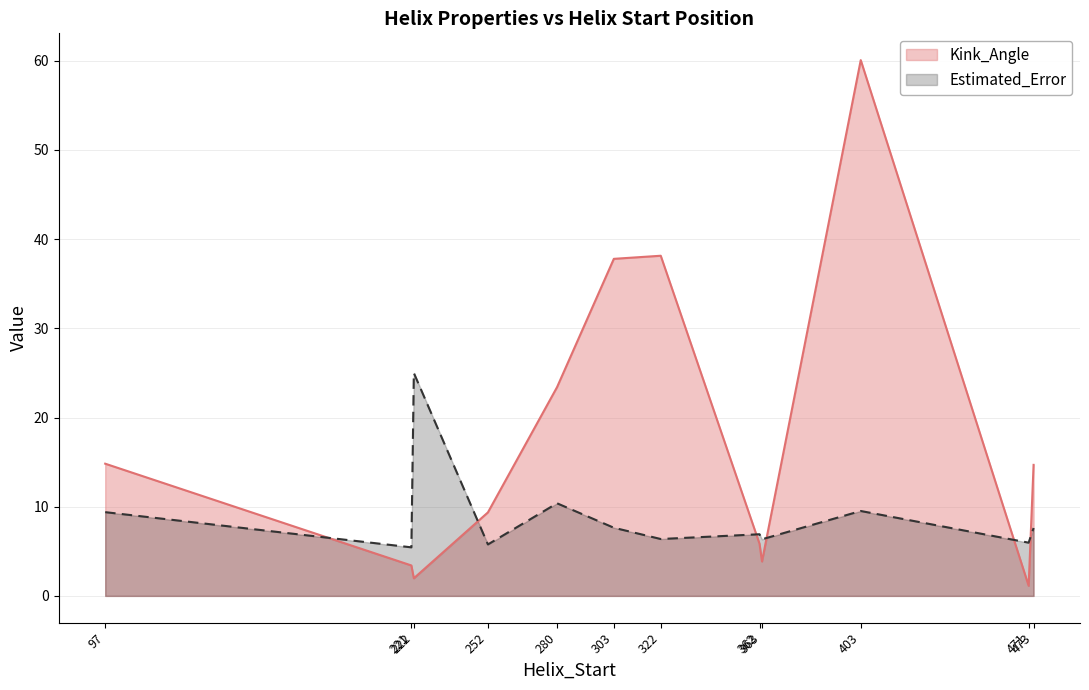

What is the average value of the Estimated_Error series?

8.9